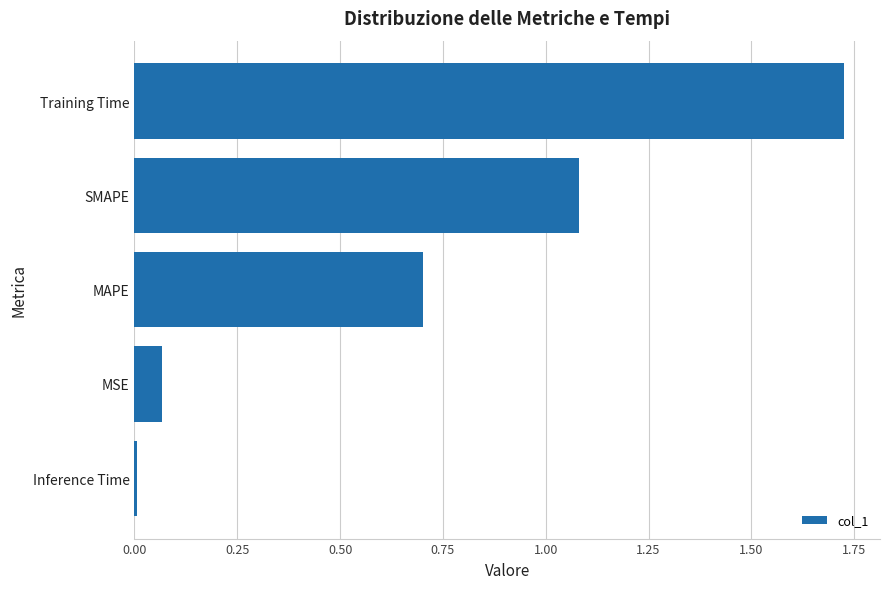

Rank the categories by value from lowest to highest.

Inference Time, MSE, MAPE, SMAPE, Training Time